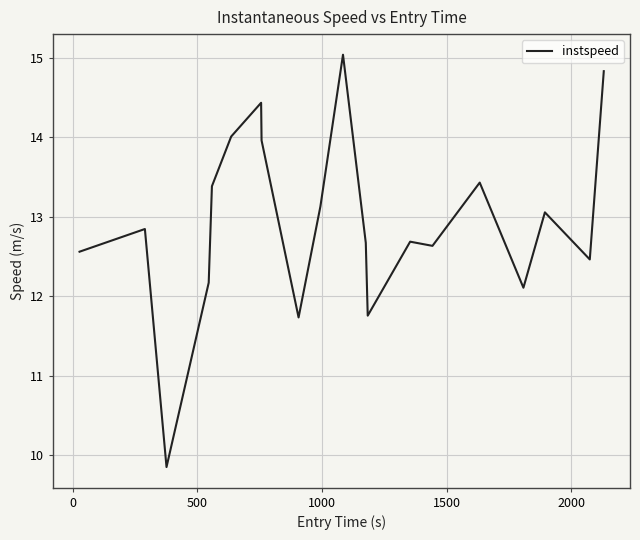

What is the greatest value displayed?

15.0